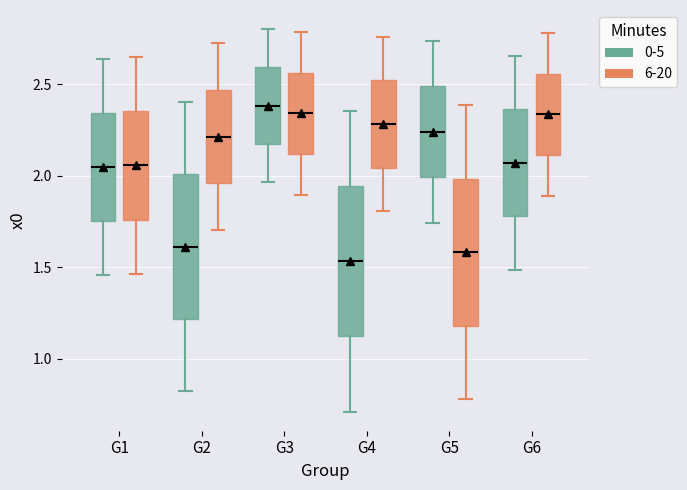

Where does the lower whisker of the box for G2 (6-20) end on the y-axis? The values are not printed on the chart, so give them approximately, as read against the axis.

1.70